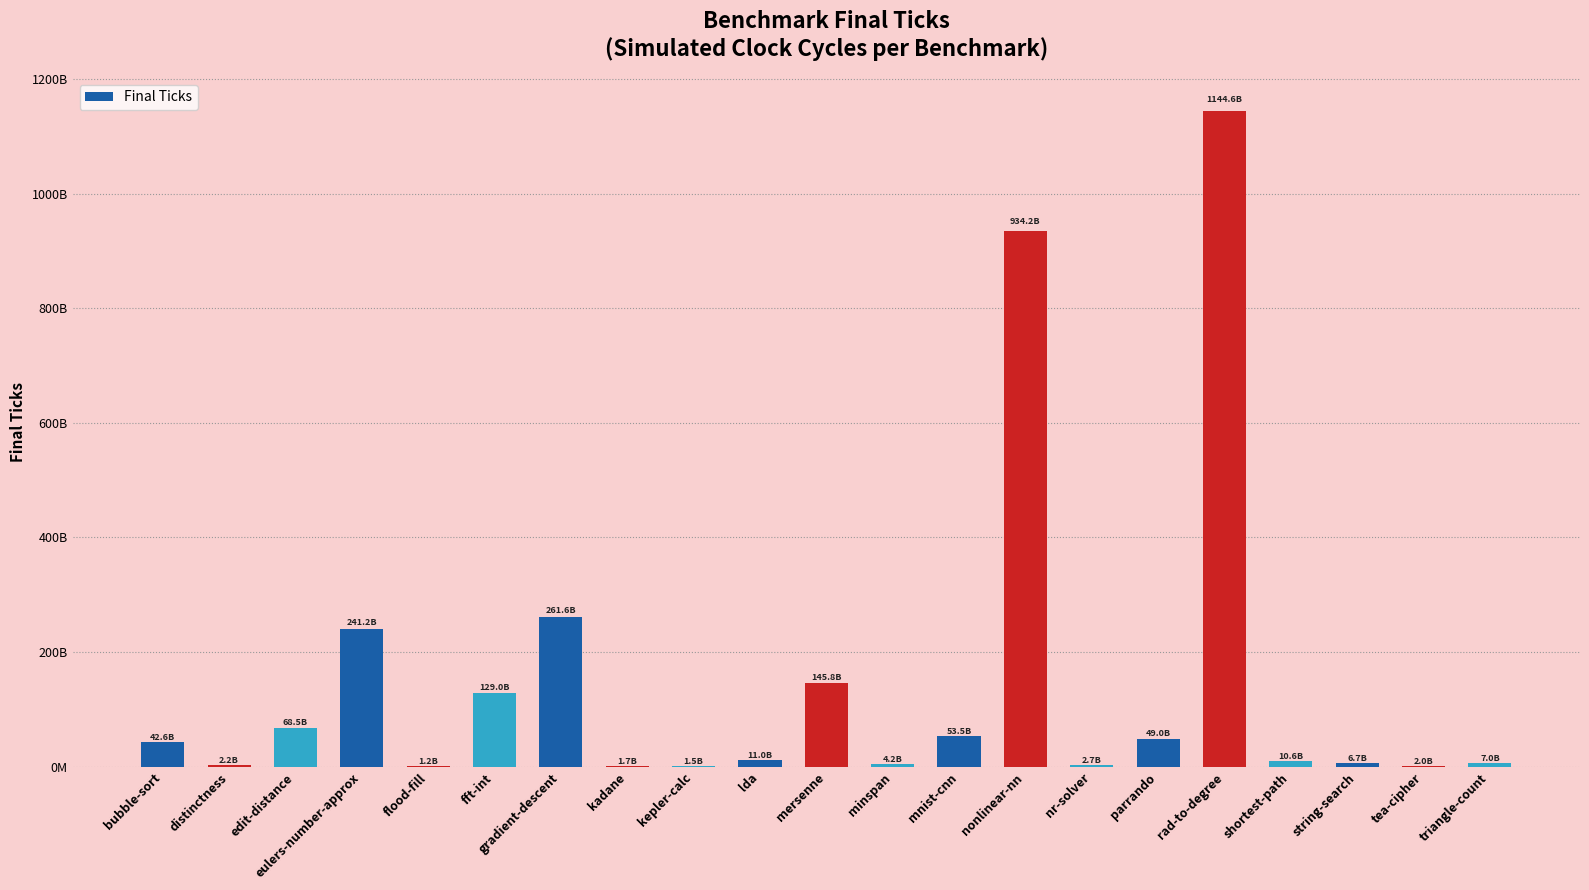

True or false: the data shows 7439906309 at minspan.

False